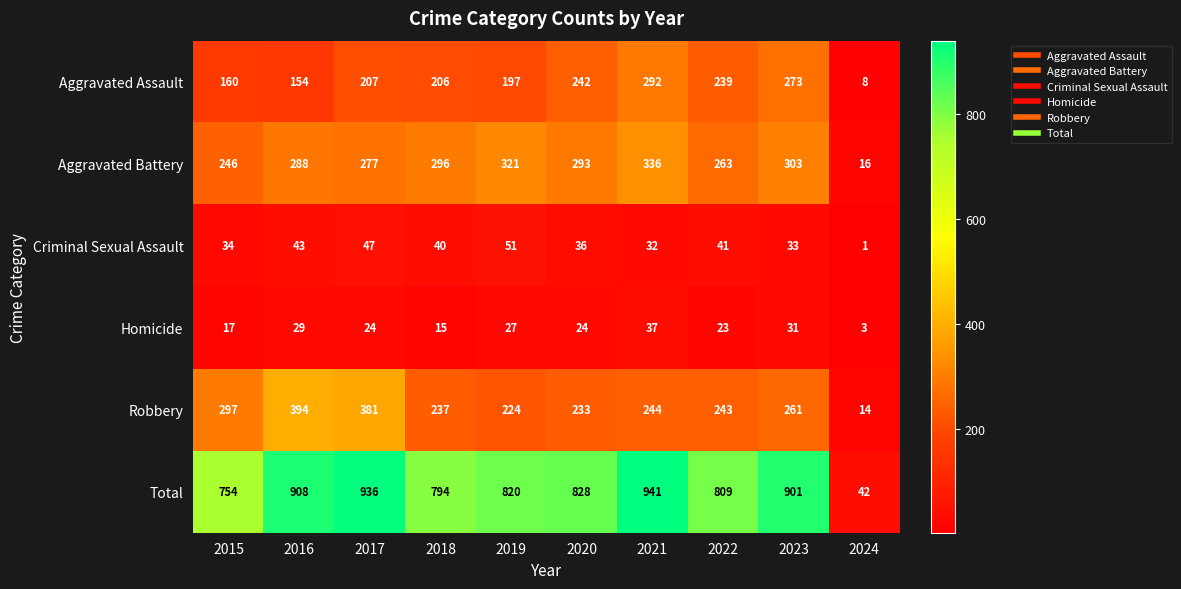

The Robbery series shows 120 at 2017. True or false?

False